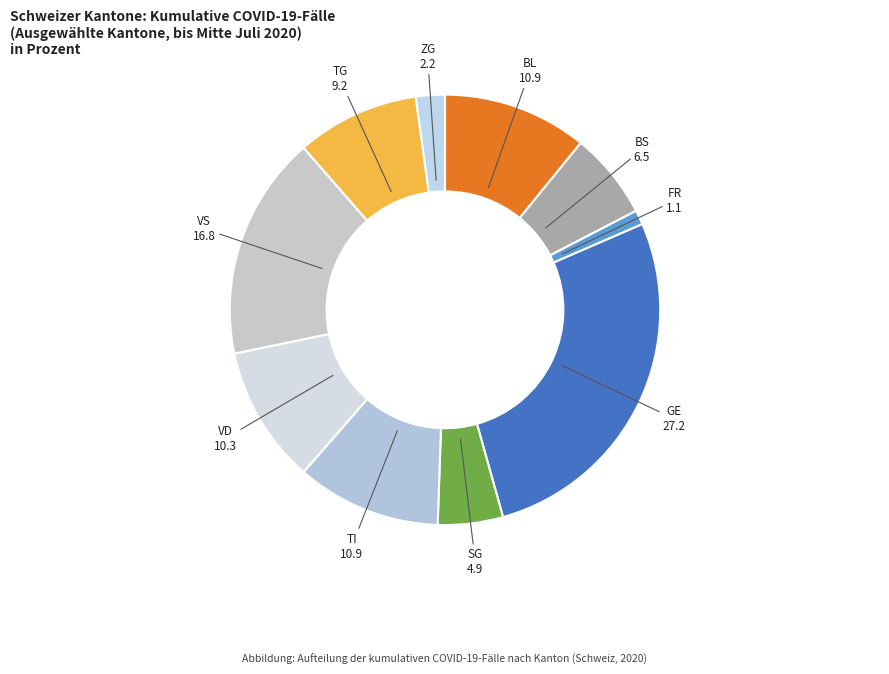

Does any single category account for the majority?

No